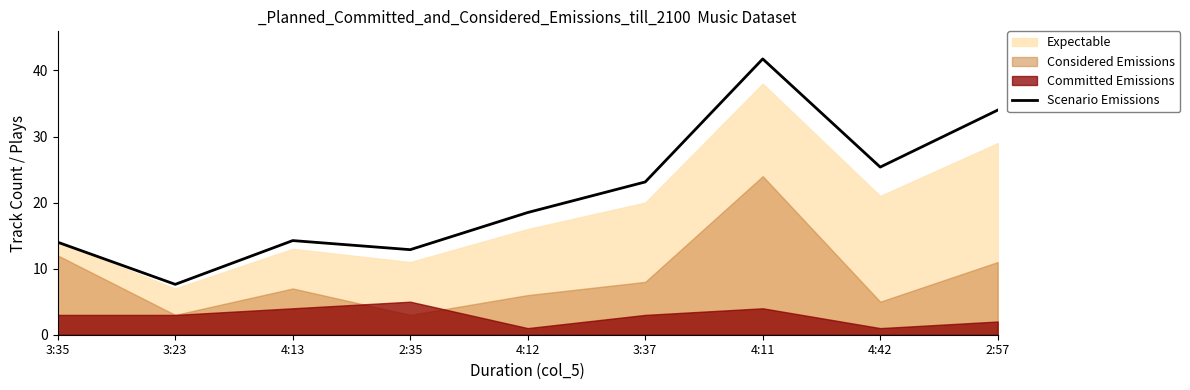

What is the value of the 3rd point from the left?

14.2